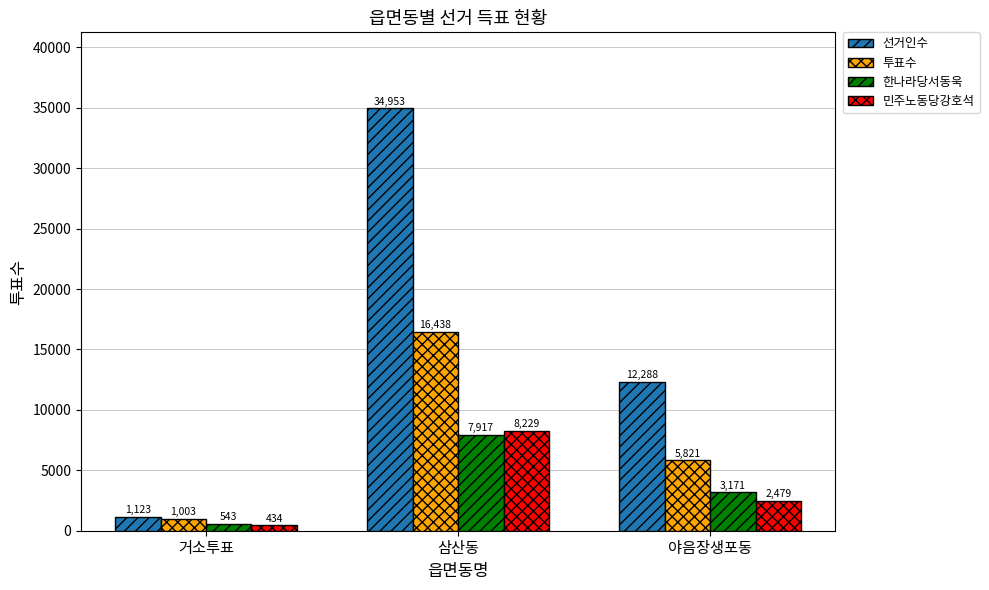

What is the label of the 2nd bar from the right?

삼산동